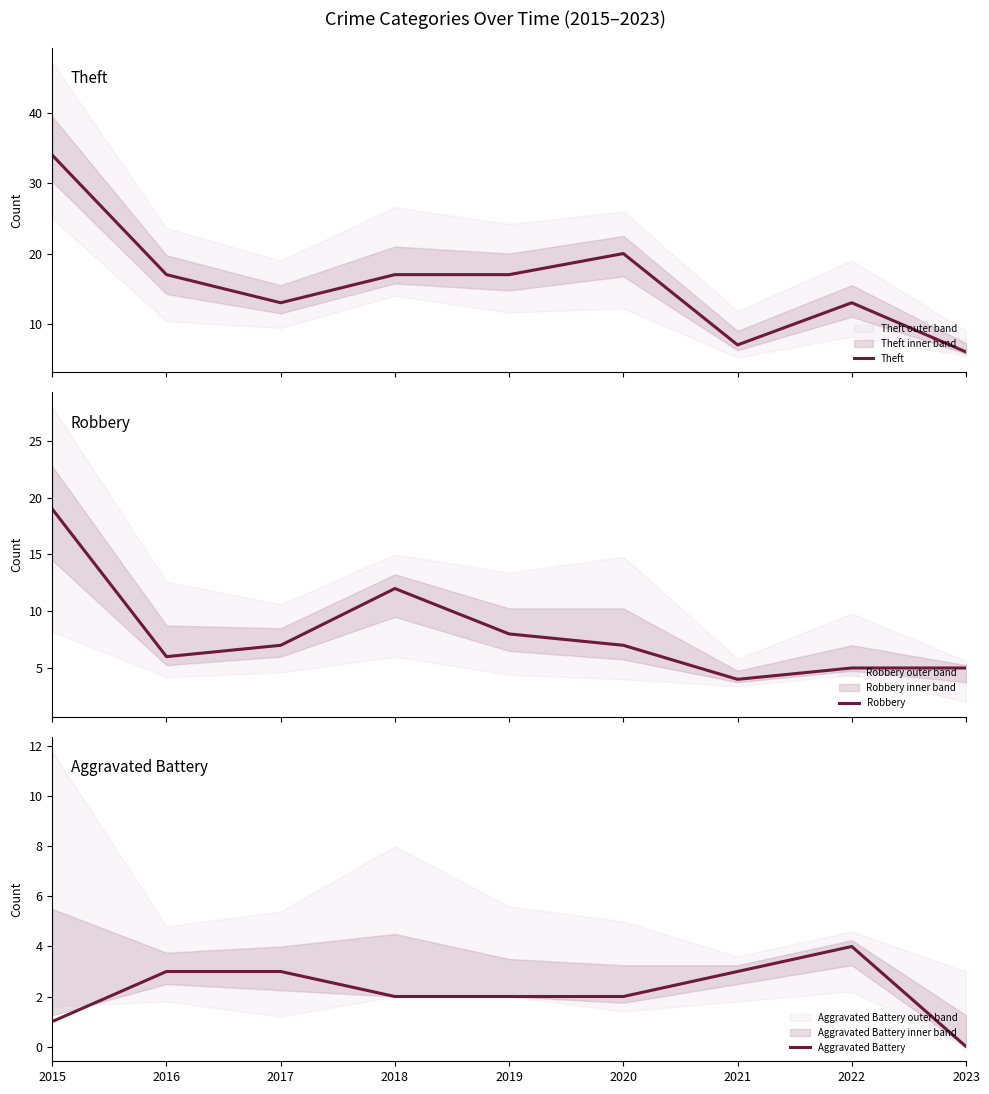

How many series are shown in this chart?

3